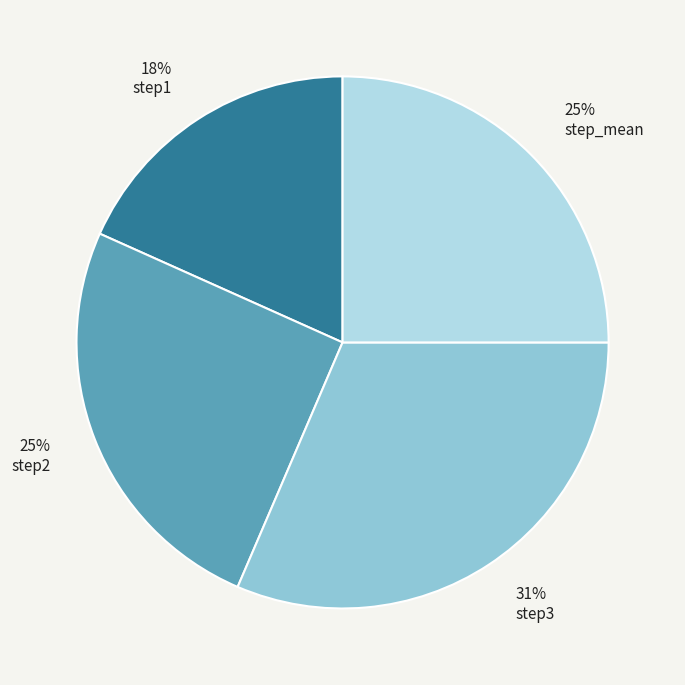

Which has a higher value, step1 or step2?

step2